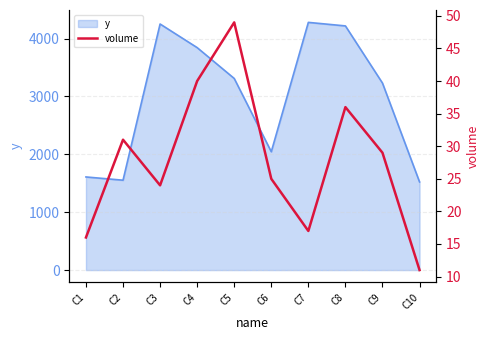

At which label is y closest to 2901?

C9